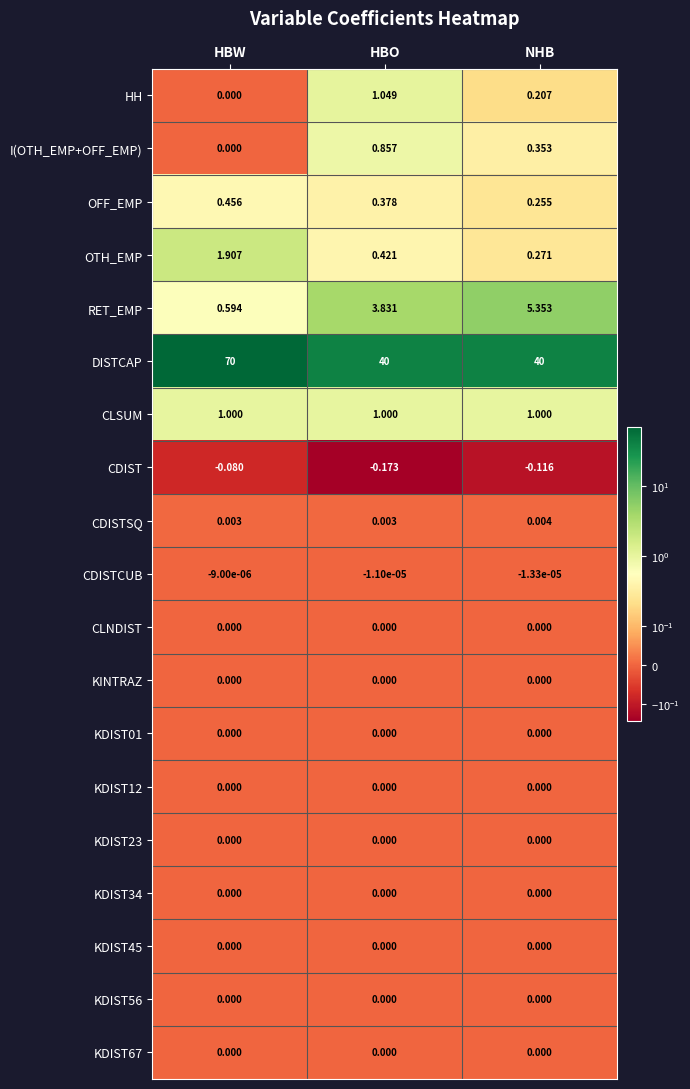

At which category is the sum across all series the highest?

HBW